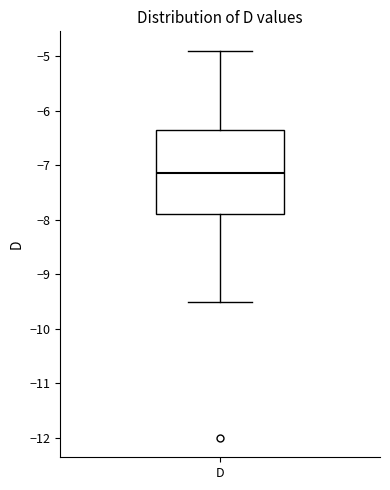

Read this box plot against the y-axis: the position of the median line, the range covered by the box, and the ends of both whiskers. The values are not printed on the chart, so give them approximately, as read against the axis.

median -7.1, box -7.9 to -6.3, whiskers -9.5 to -4.9